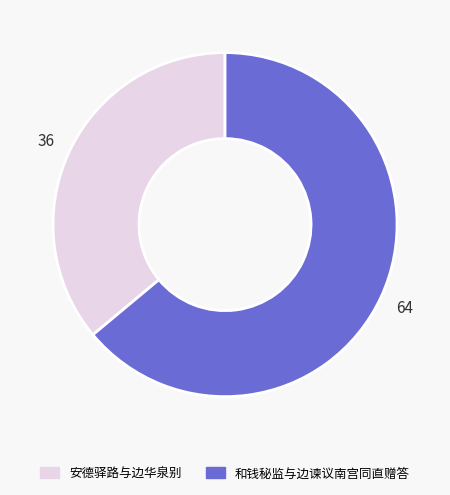

Is it true that 和钱秘监与边谏议南宫同直赠答 is 64% of the pie?

True